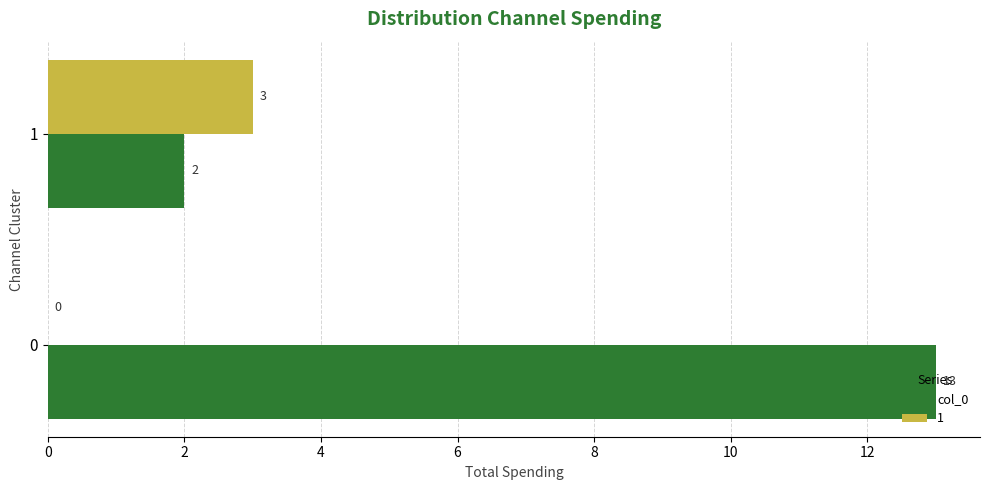

Is the value of 1 at 0 greater than the value of col_0 at 0?

No